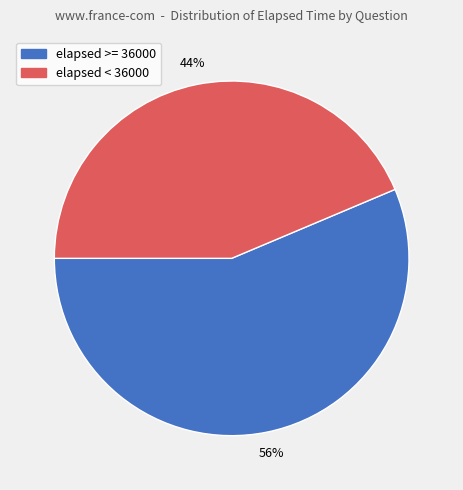

To the nearest percent, what is the average slice percentage?

50%